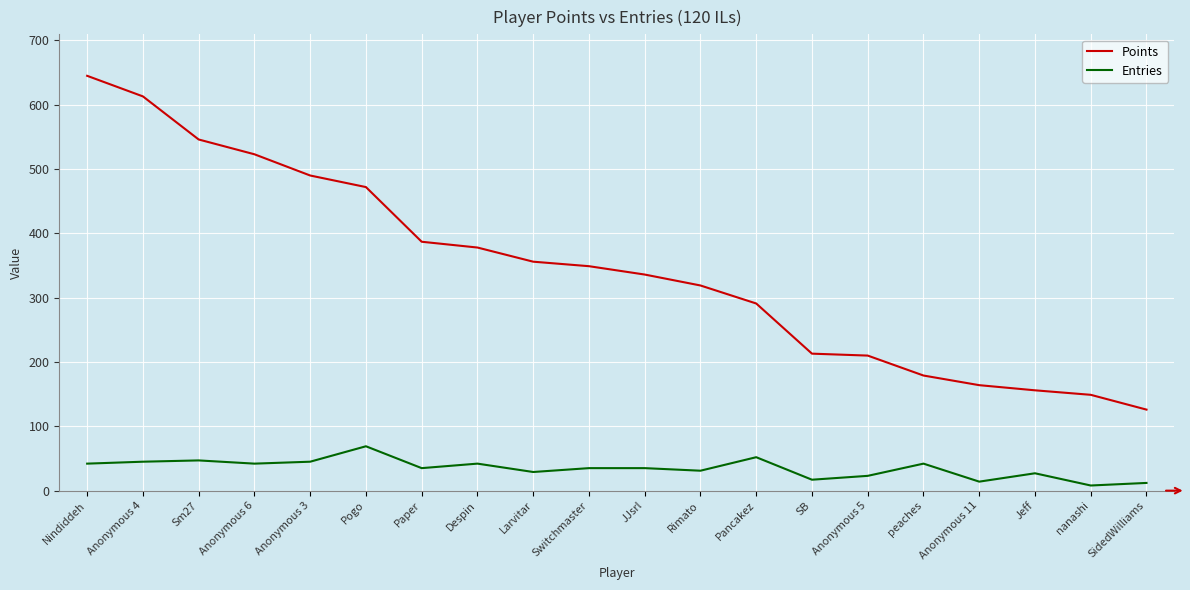

True or false: Entries and Points intersect in this chart.

False